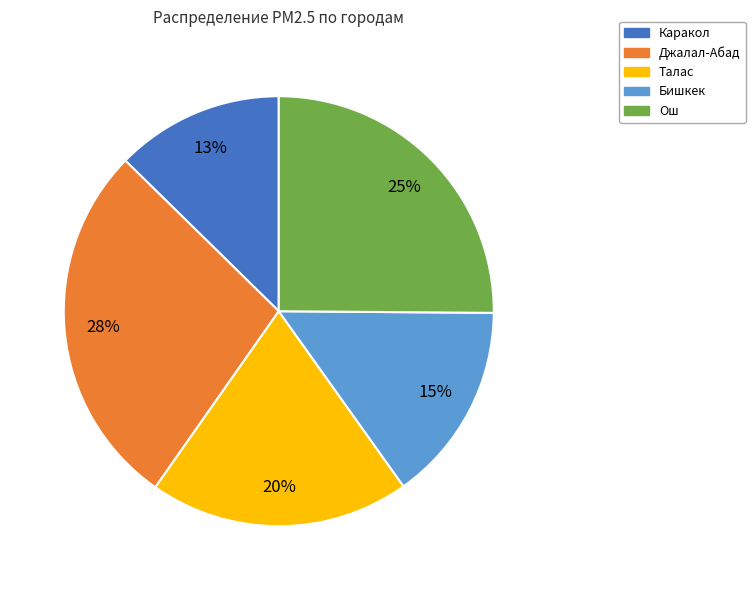

Which has a higher value, Каракол or Бишкек?

Бишкек